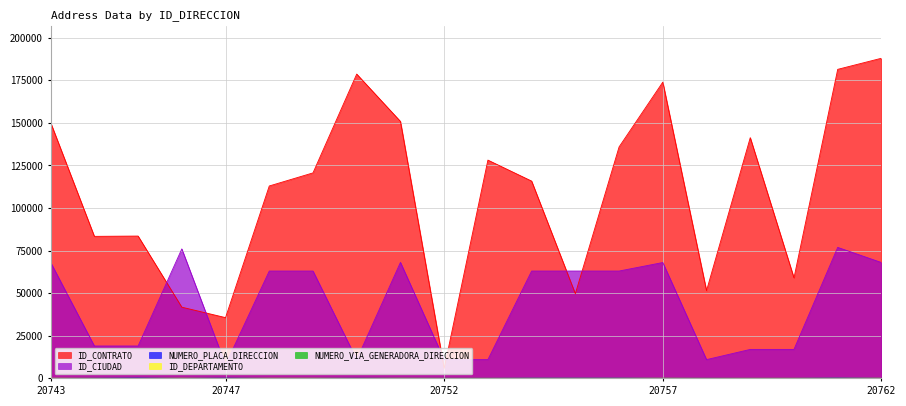

Rank the series at 20751 from lowest to highest value.

NUMERO_VIA_GENERADORA_DIRECCION, ID_DEPARTAMENTO, NUMERO_PLACA_DIRECCION, ID_CIUDAD, ID_CONTRATO